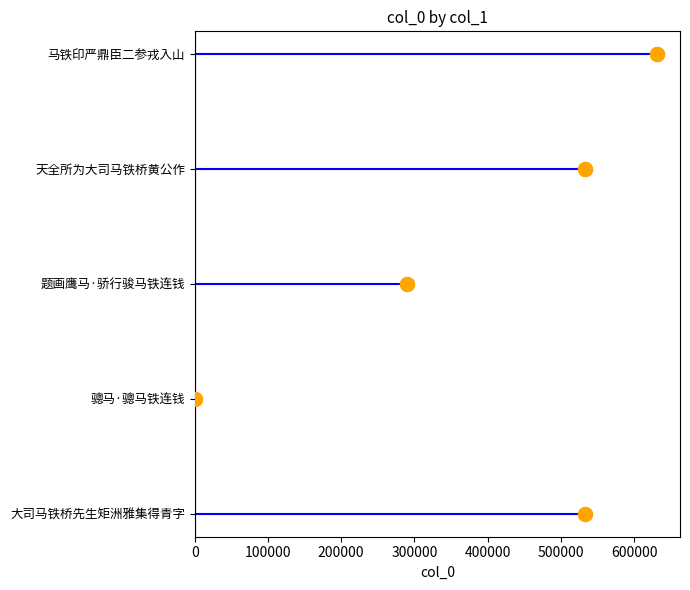

Which has a higher value, 200000 or 300000?

300000